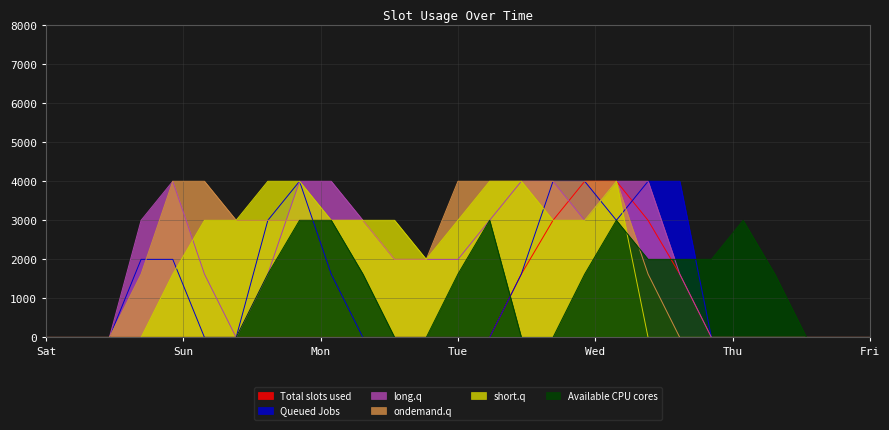

The value of long.q at Sat is 0.0. True or false?

True